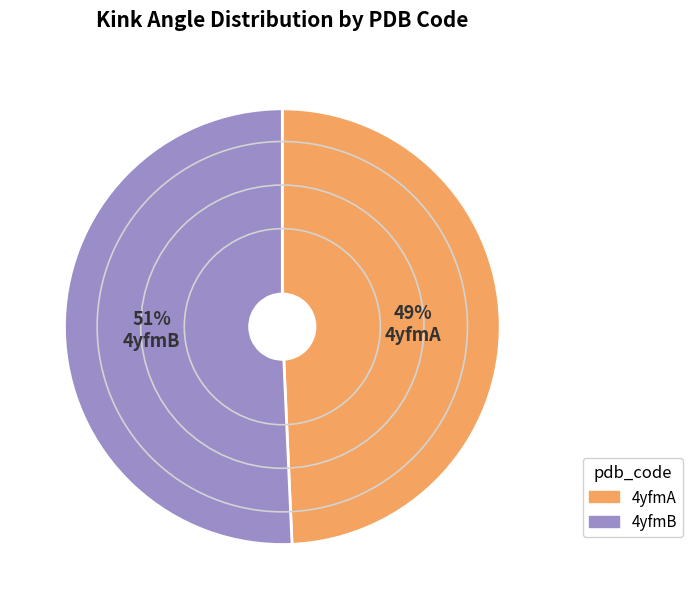

Rank the categories by value from lowest to highest.

4yfmA, 4yfmB